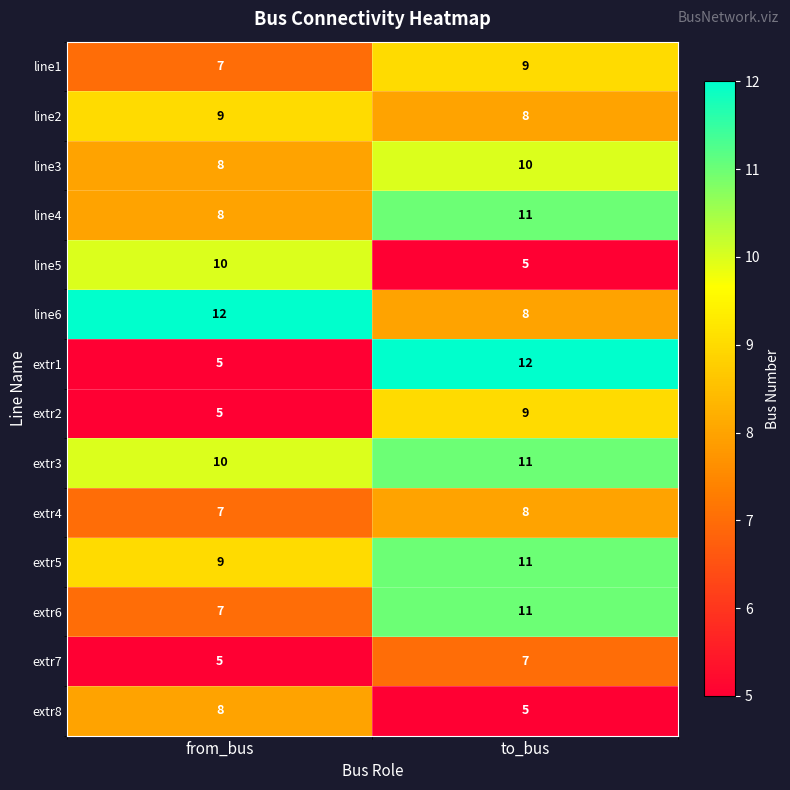

How many data points does each series have?

2